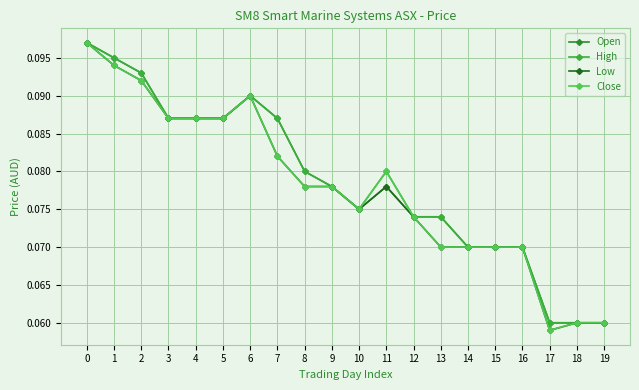

Which series has the largest range (max minus min)?

Low